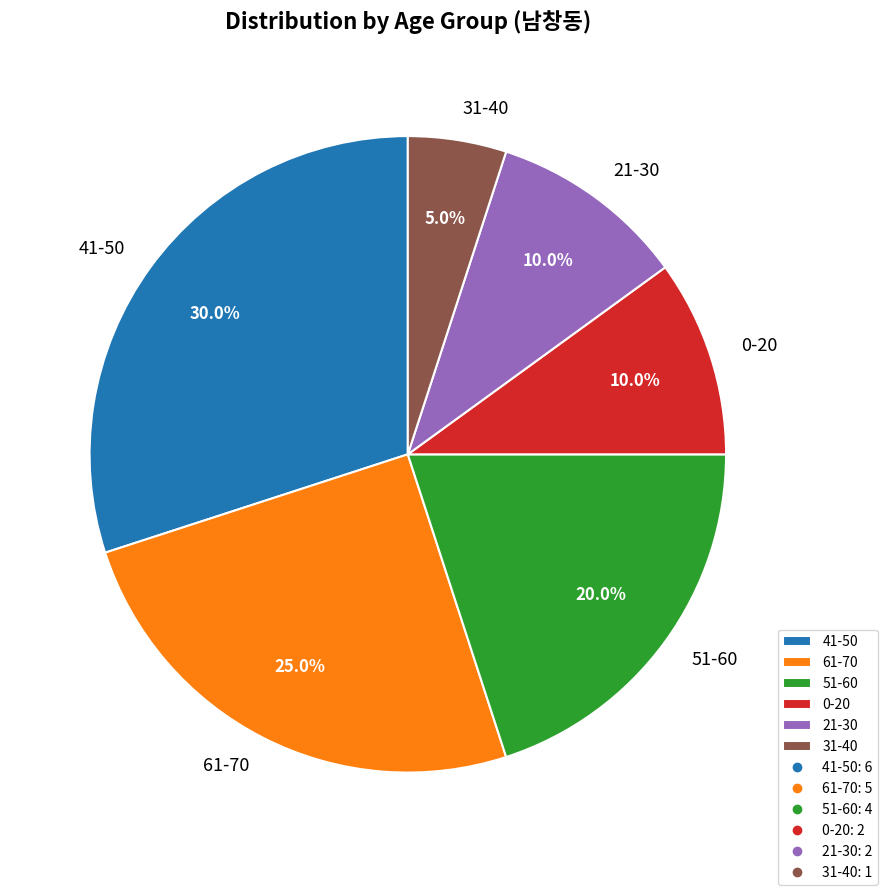

Does any single category account for the majority?

No